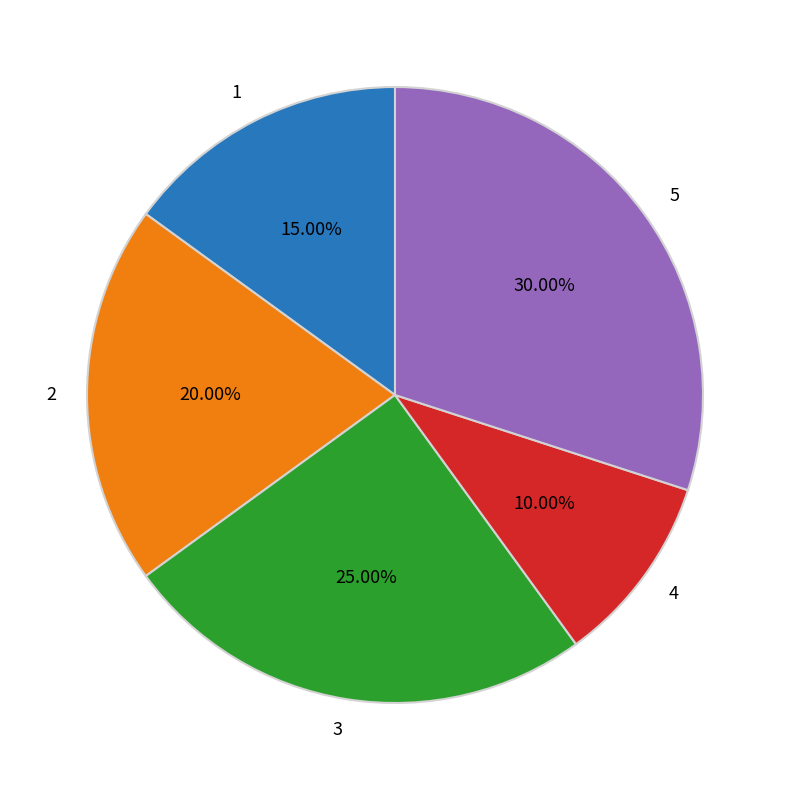

What is the largest slice in the pie chart?

5